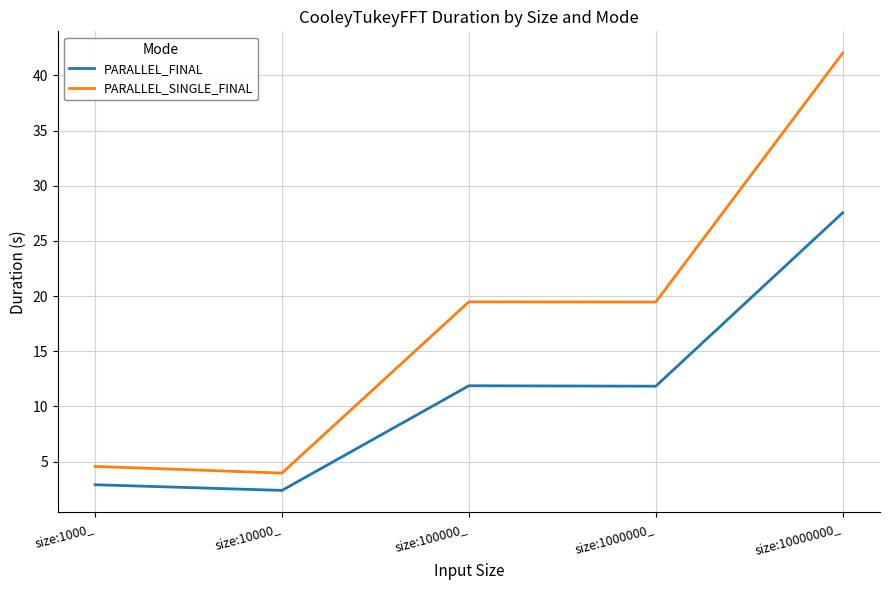

The value of PARALLEL_FINAL at size:10000_ is 2.4. True or false?

True